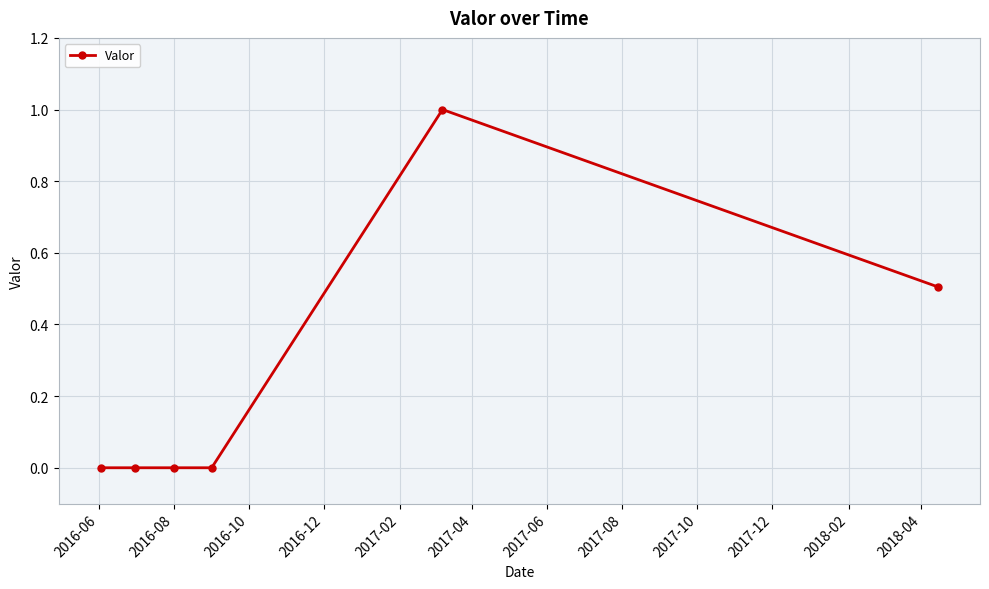

How many data points does each series have?

6